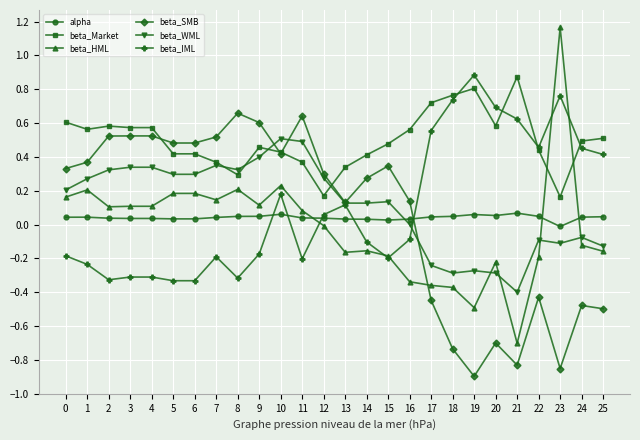

At how many categories does at least one series exceed 0?

26